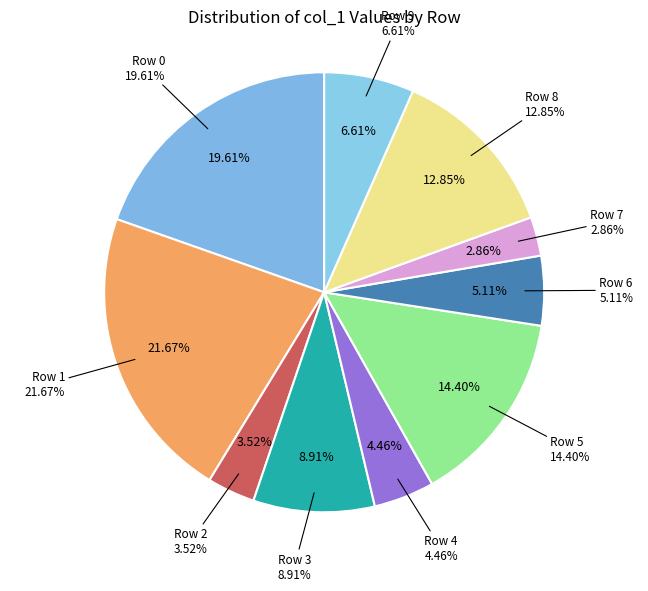

The 0 slice represents 20% of the pie. True or false?

True